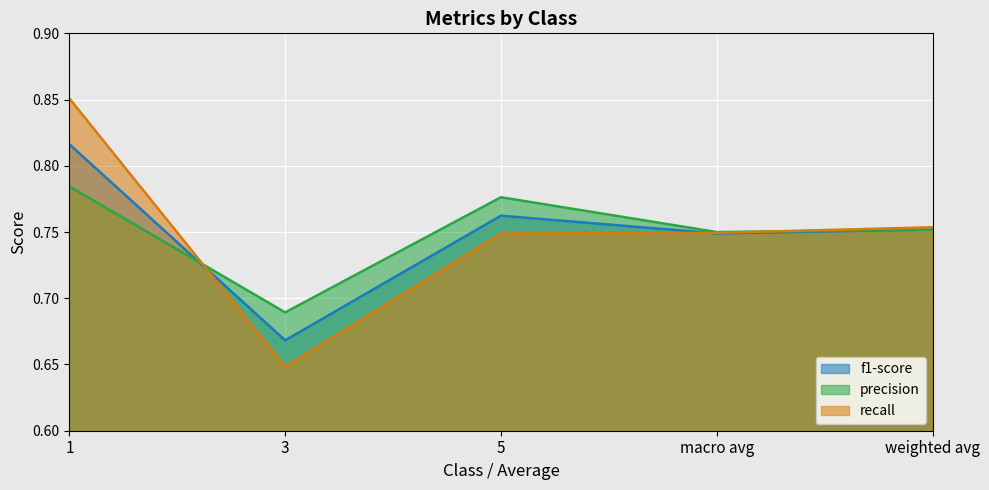

Which category has the highest value across all series?

1